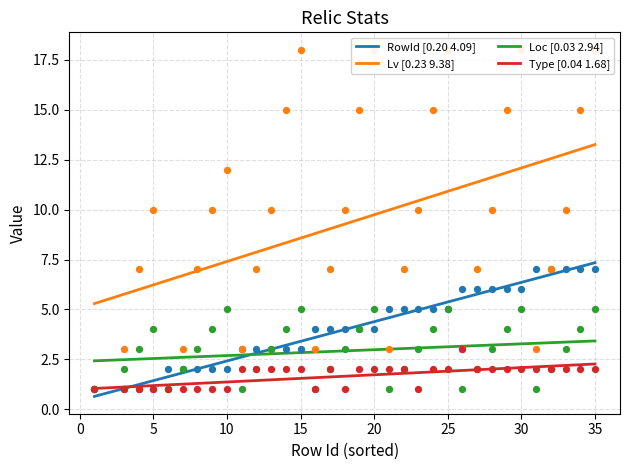

True or false: Loc [0.03 2.94] and Type [0.04 1.68] cross at least once.

False